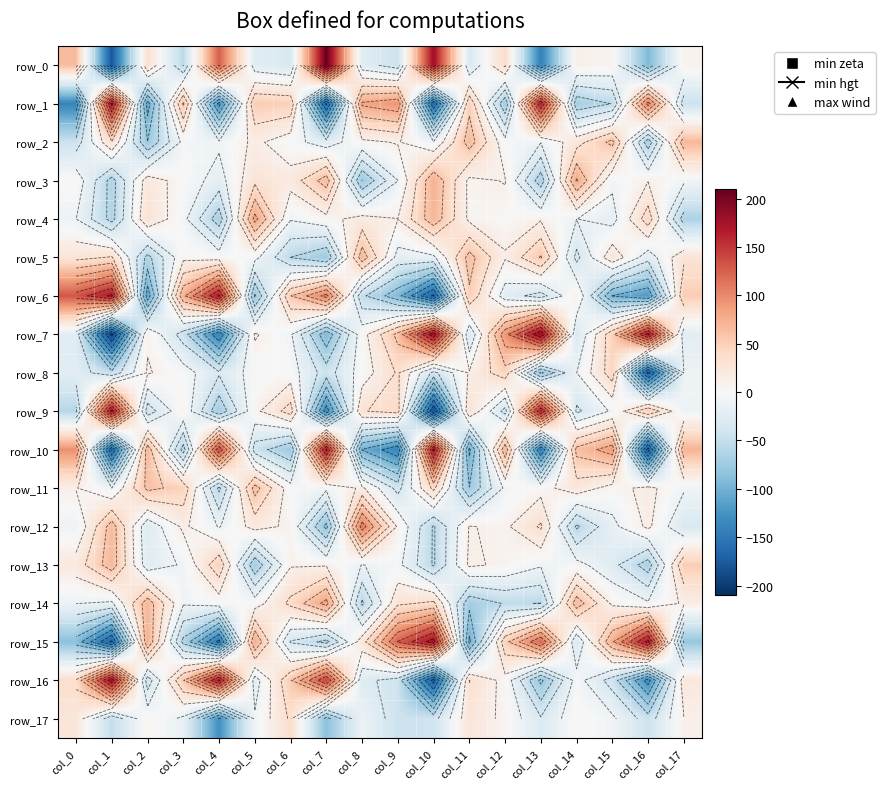

What is the approximate value of row_2 at col_17?

68.9